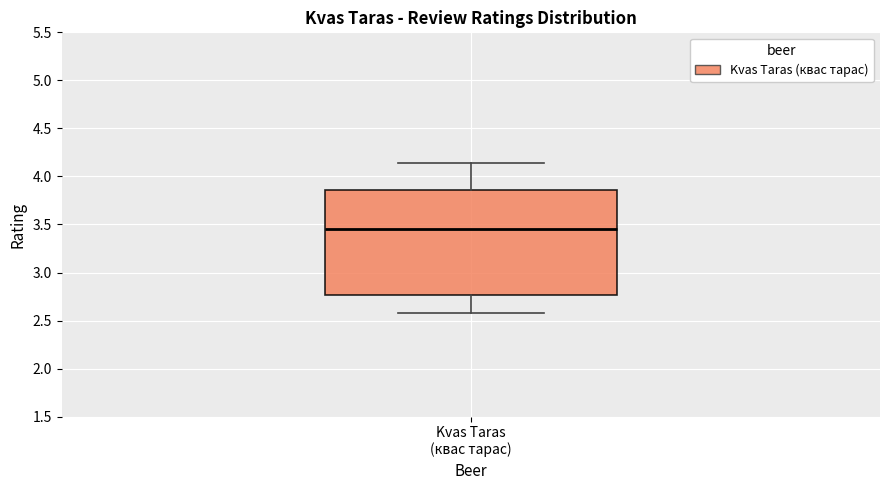

Read this box plot against the y-axis: the position of the median line, the range covered by the box, and the ends of both whiskers. The values are not printed on the chart, so give them approximately, as read against the axis.

median 3.45, box 2.75 to 3.85, whiskers 2.60 to 4.15